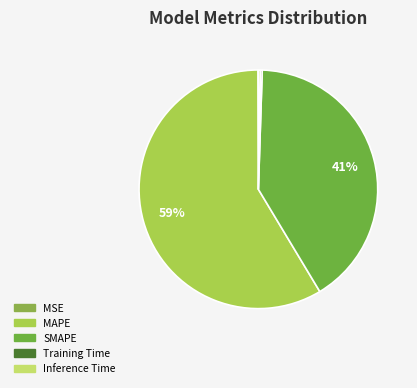

What is the smallest slice in the pie chart?

MSE